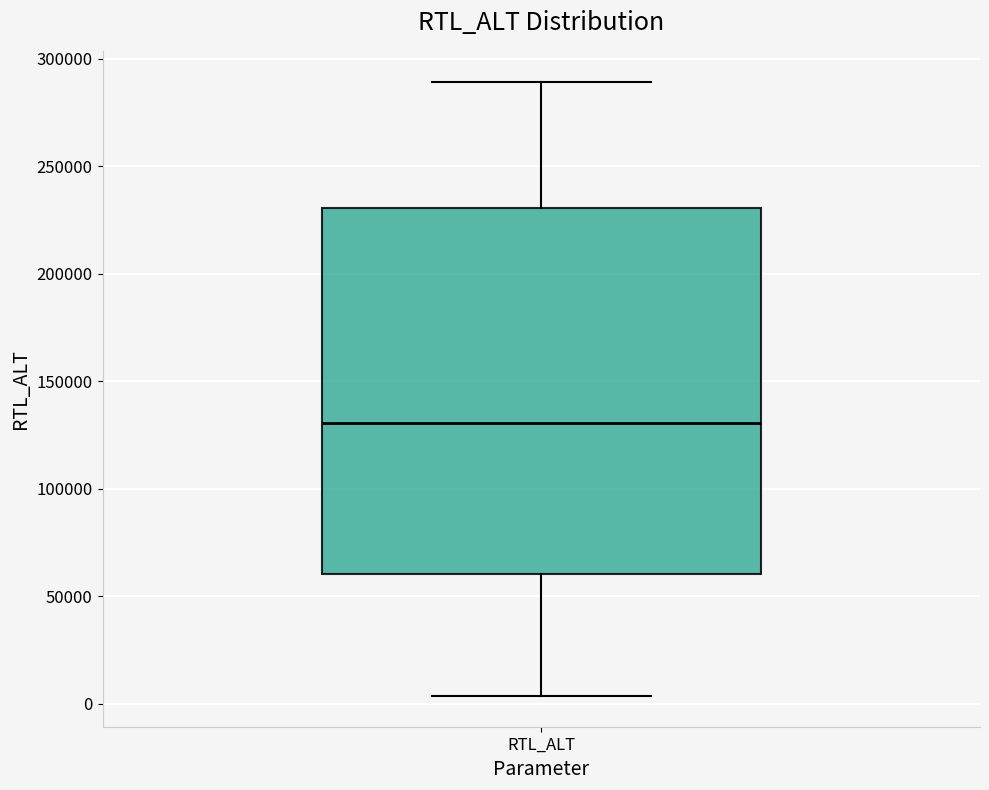

Where does the median line of the box for RTL_ALT sit on the y-axis? The values are not printed on the chart, so give them approximately, as read against the axis.

130000